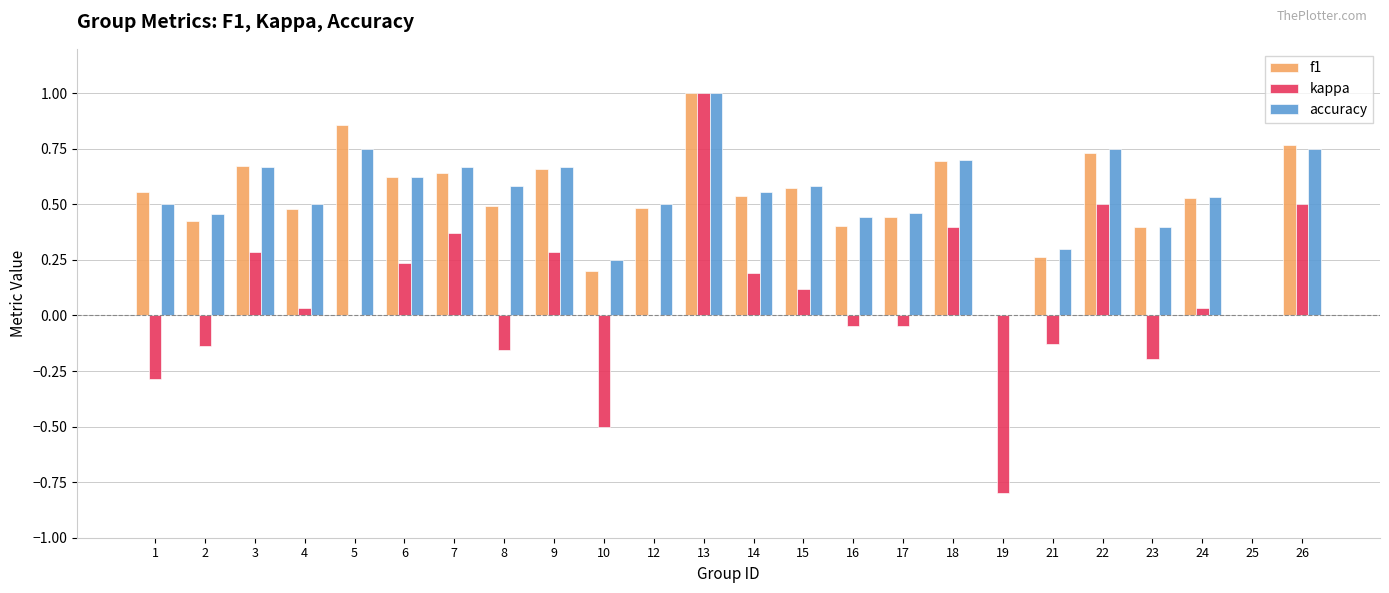

Between 3 and 12, which series saw the biggest shift?

kappa